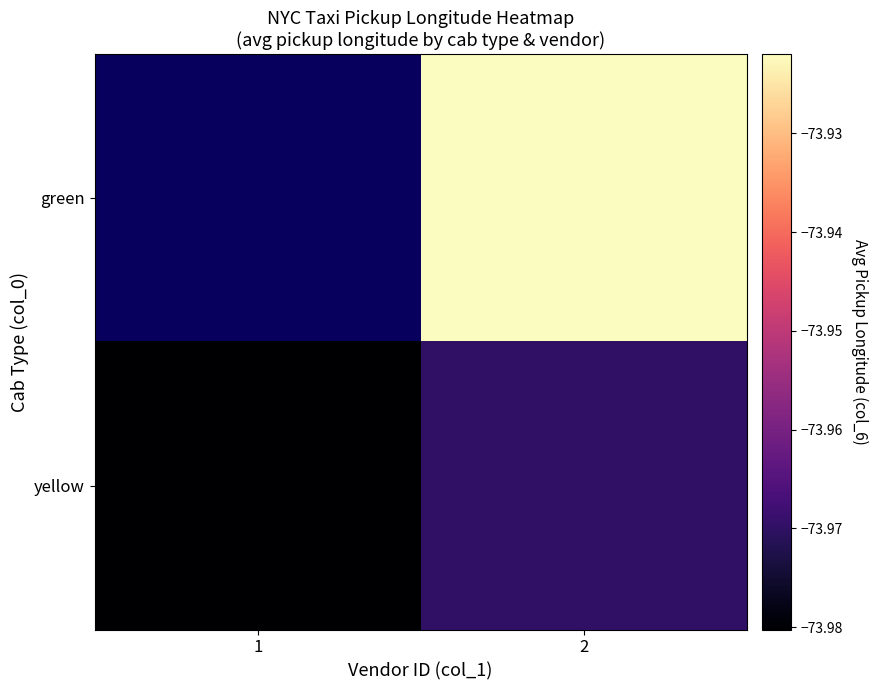

The value of yellow at 1 is -132.8. True or false?

False